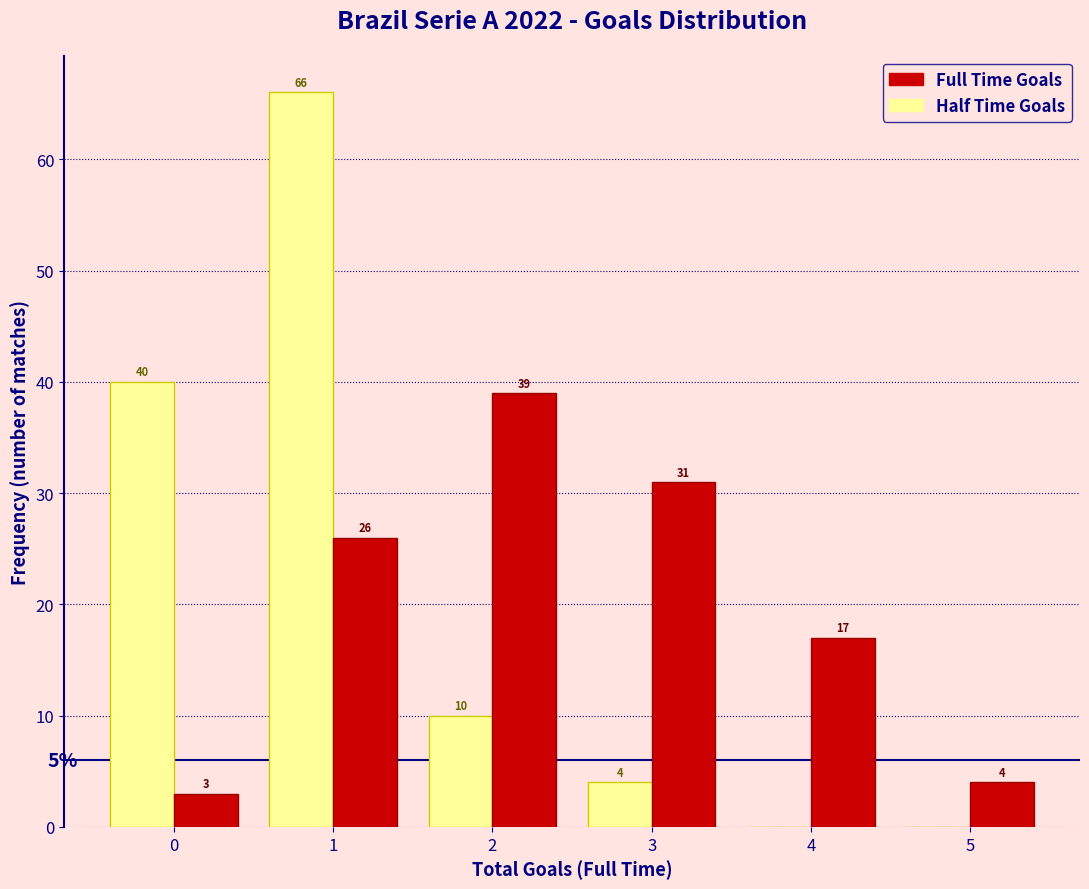

In the Full Time Goals series, which range on the x-axis has the tallest bar?

1.5 to 2.5